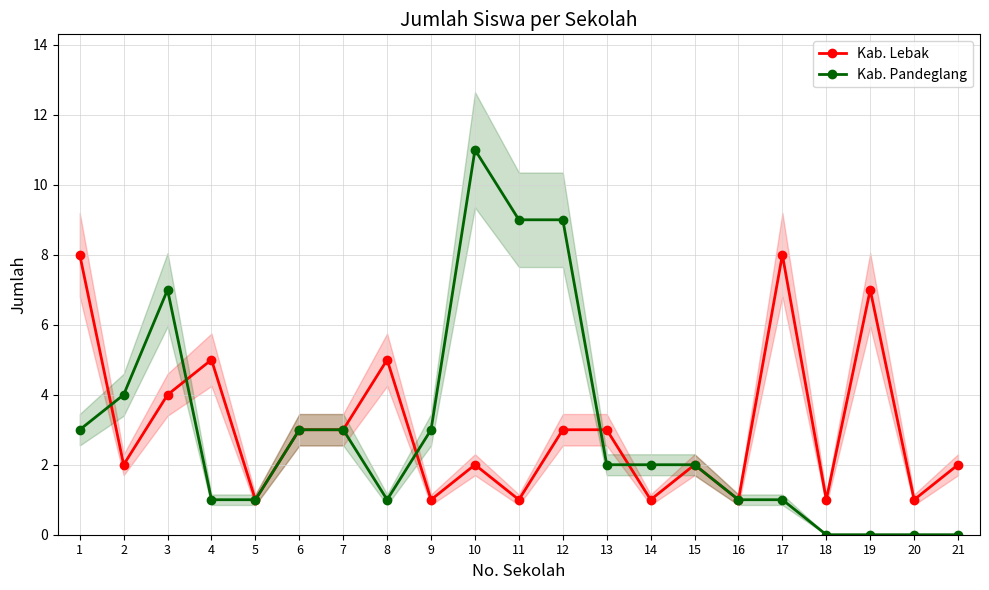

Where does the Kab. Lebak series first go above 2?

1